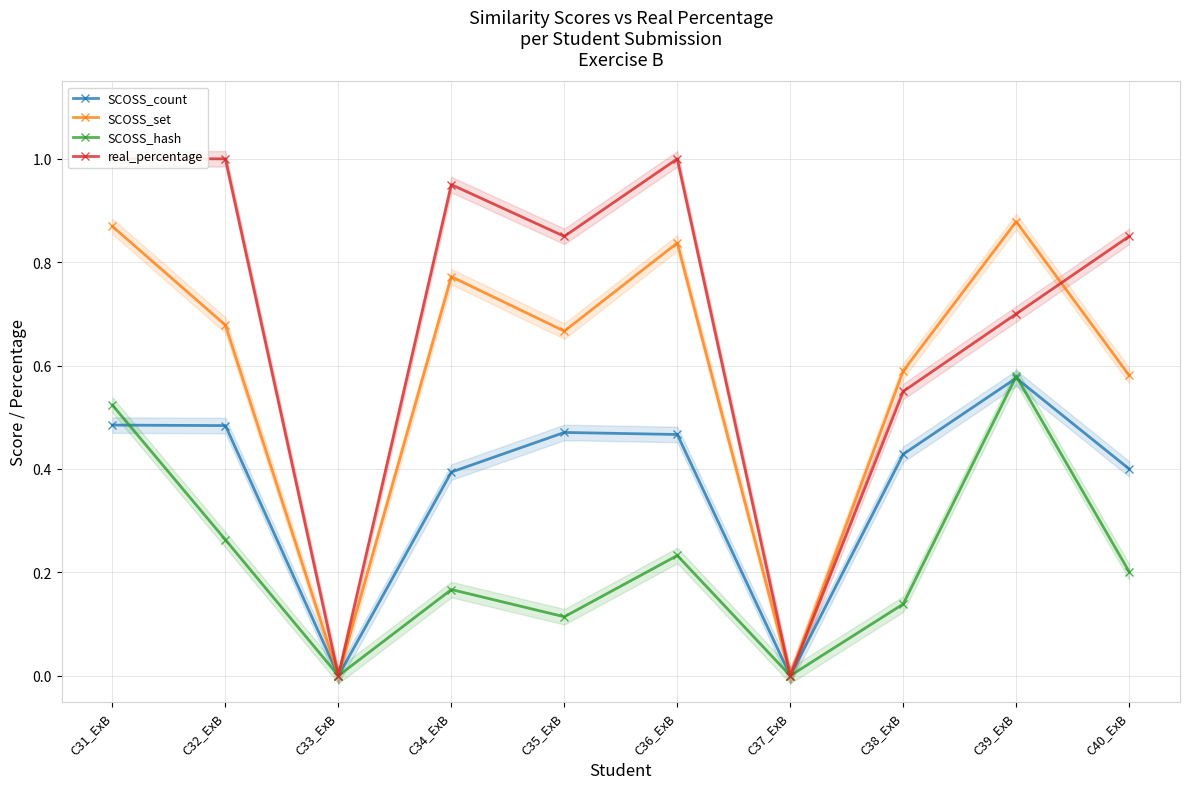

What is the label of the 8th point from the left?

C38_ExB